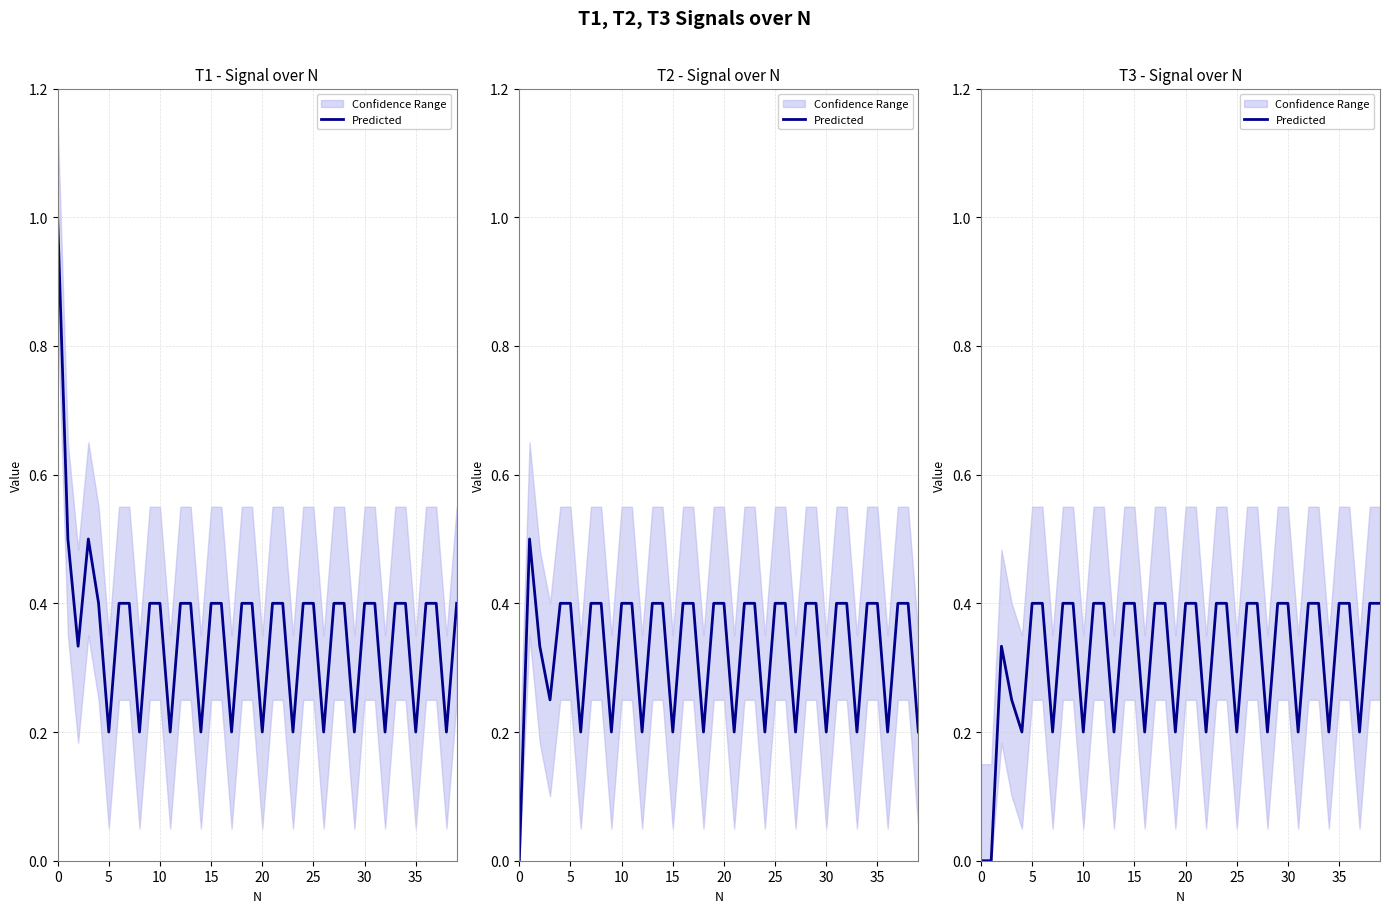

What is the change in value from 13 to 26?

+0.2